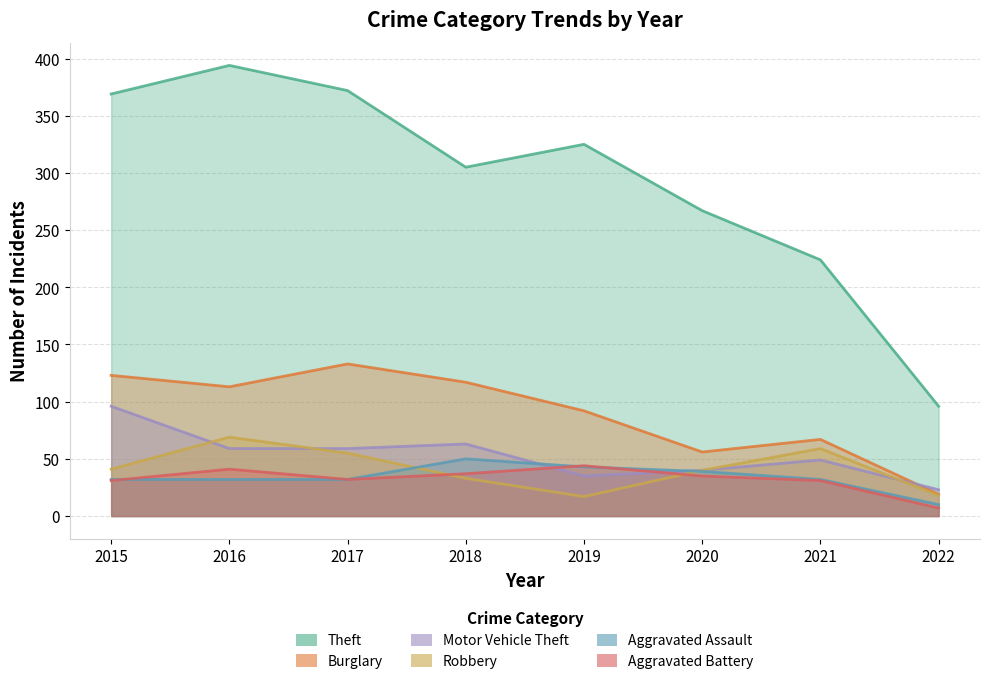

What is the spread (max minus min) of values at 2017?

340